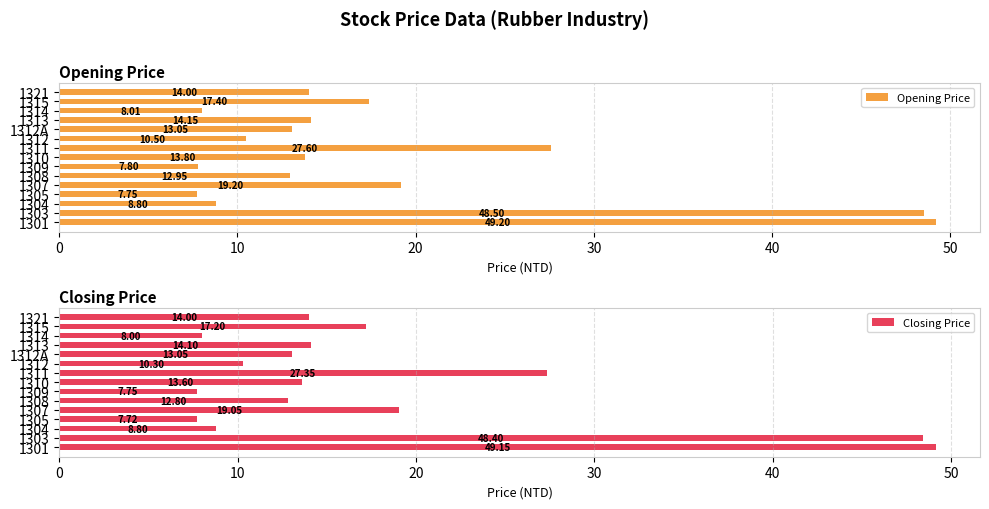

Reading right to left, list all the values displayed in this chart.

Opening Price: 14.0	17.4	8.0	14.2	13.1	10.5	27.6	13.8	7.8	12.9	19.2	7.8	8.8	48.5	49.2
Closing Price: 14.0	17.2	8.0	14.1	13.1	10.3	27.4	13.6	7.8	12.8	19.1	7.7	8.8	48.4	49.1